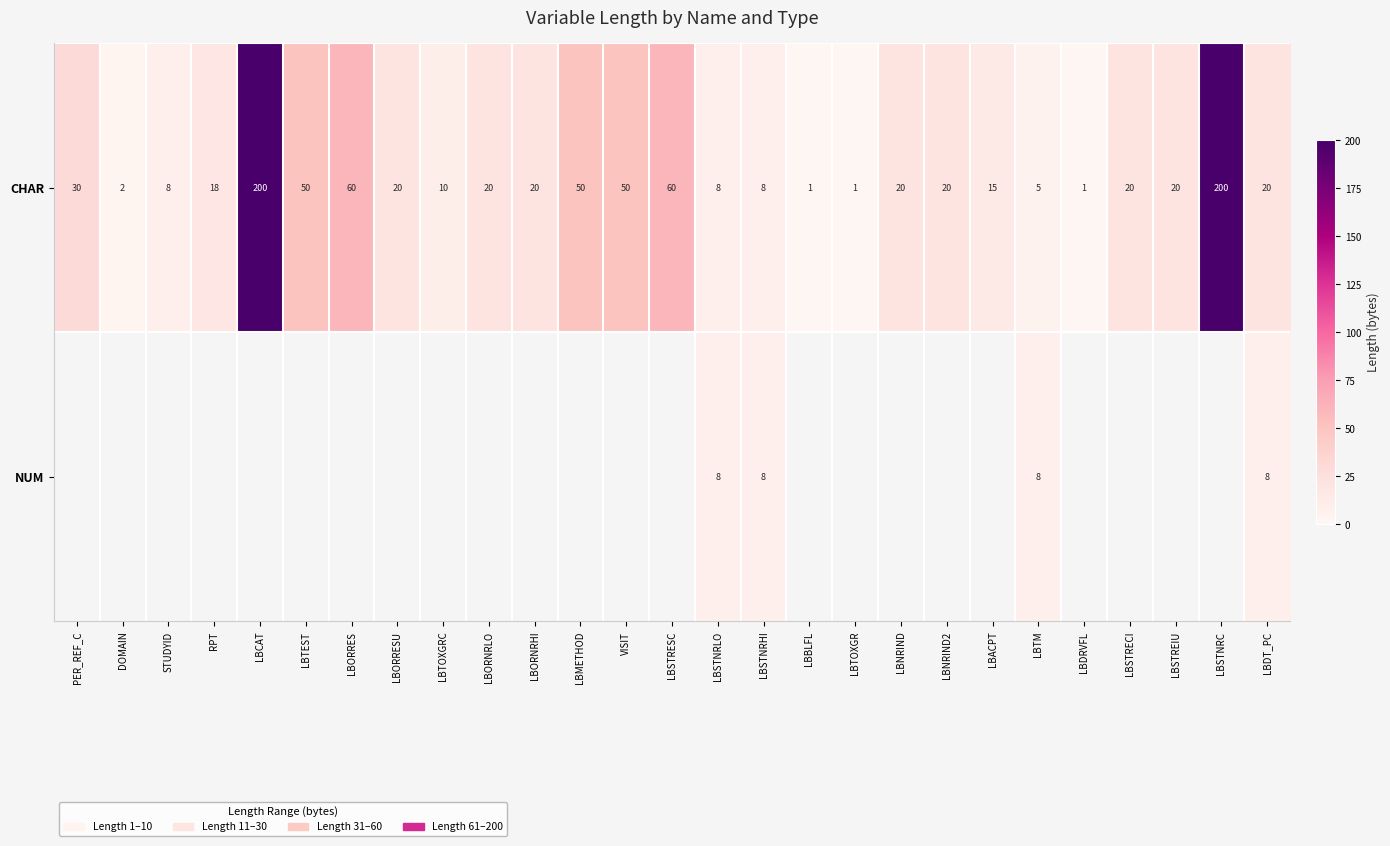

The value of CHAR at LBORRESU is 20. True or false?

True